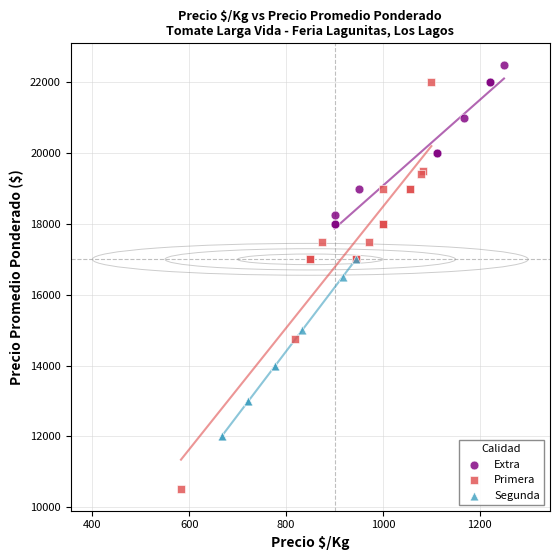

Which series contains the lowest Y value?

Primera